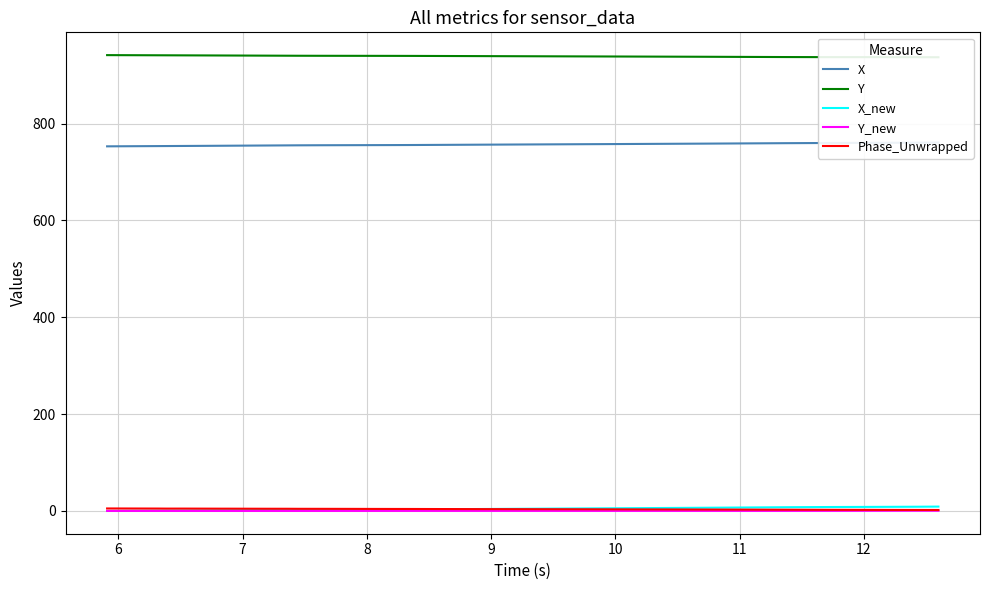

How many values in the Y series exceed 939?

22